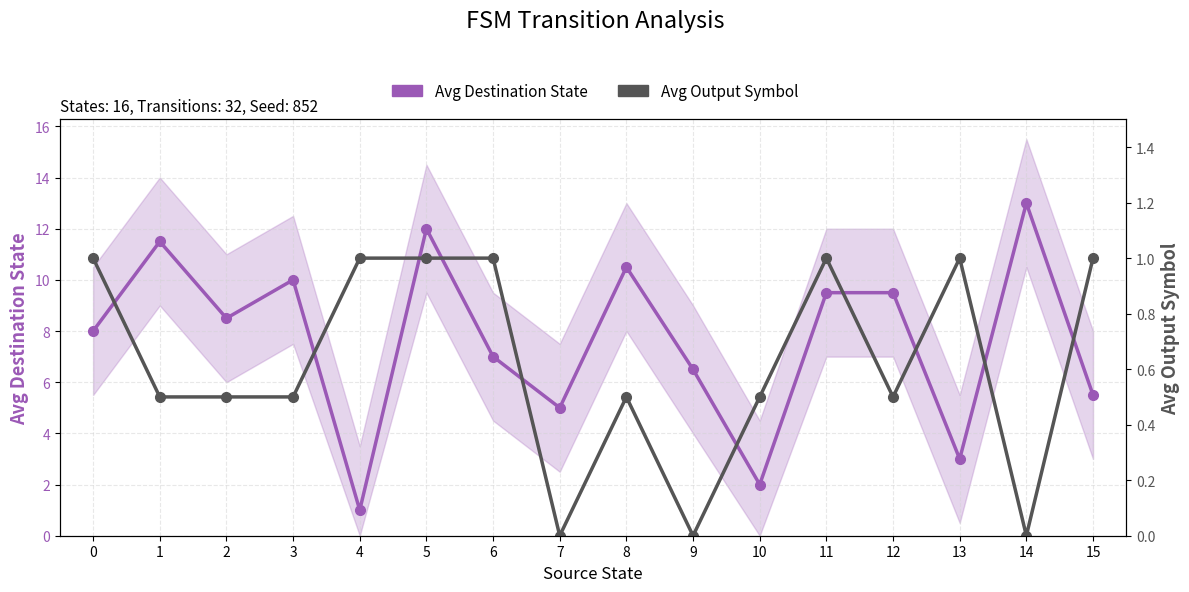

What is the maximum value shown in the chart?

13.0